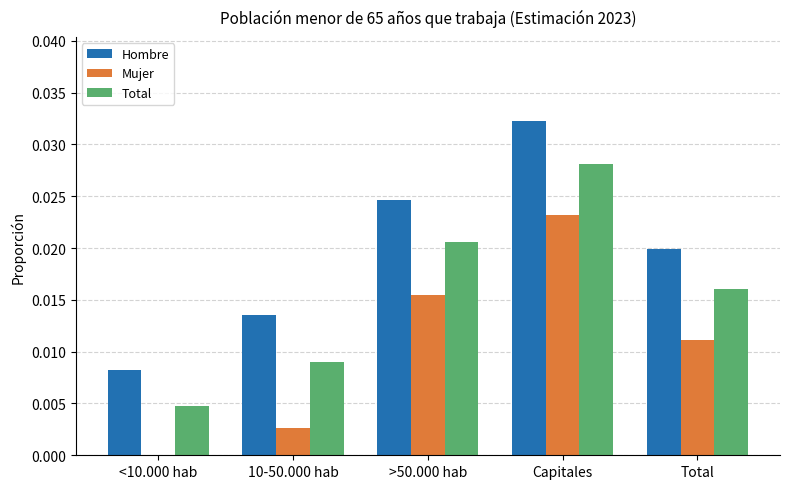

What is the total value across all series at Capitales?

0.1